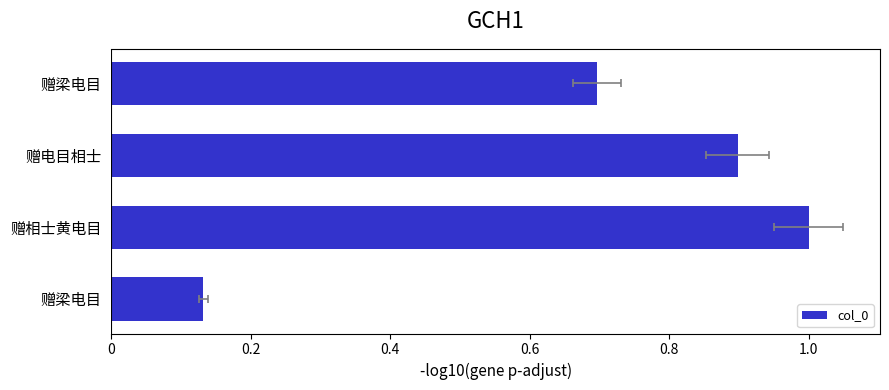

How many bars are there in total?

4